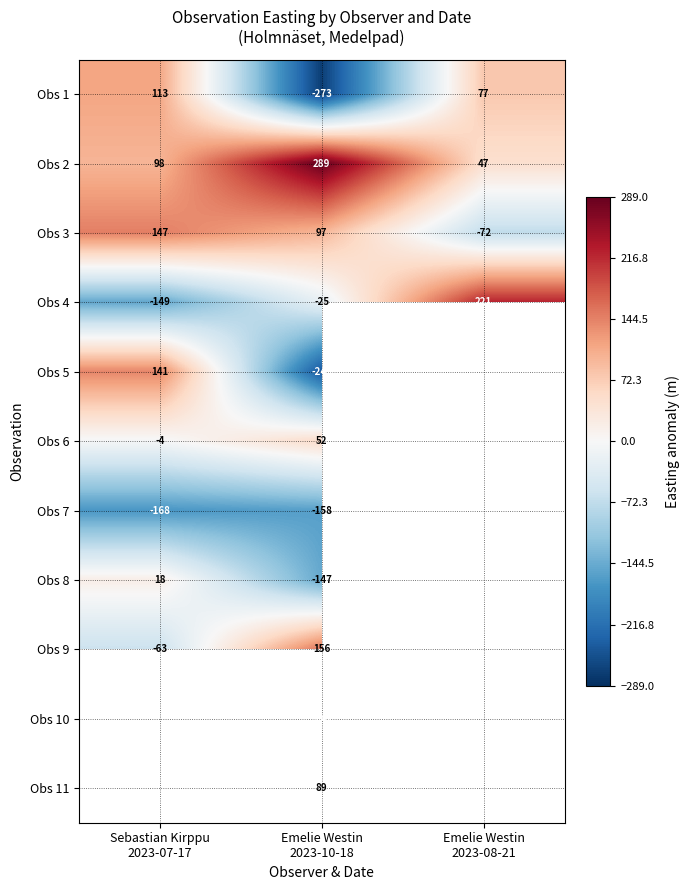

How many values in Obs 1 are below zero?

1